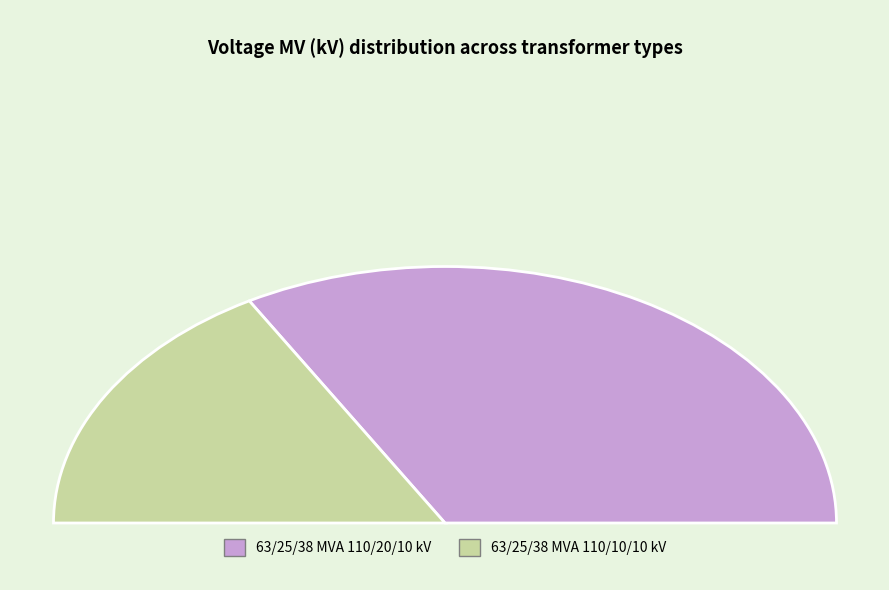

Does 63/25/38 MVA 110/20/10 kV account for over 50% of the chart?

Yes